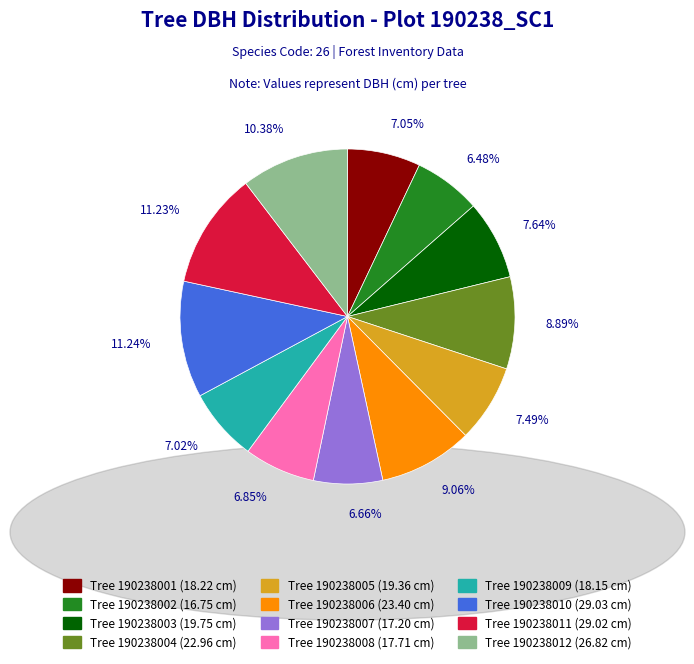

Is there any slice that represents more than half of the pie?

No